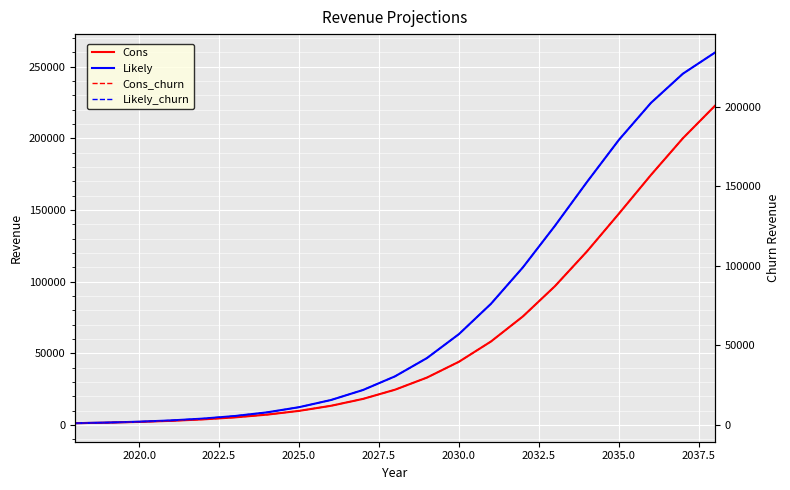

At 2032.5, list the series in order from largest to smallest.

Likely, Likely_churn, Cons, Cons_churn